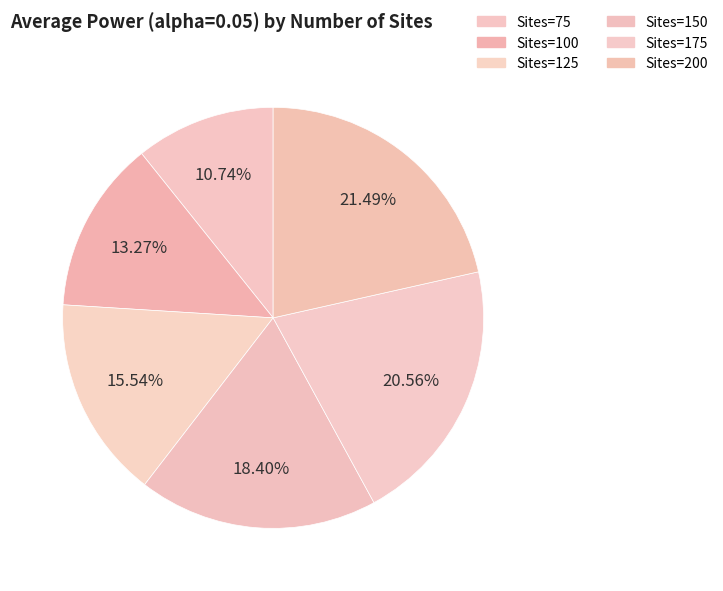

Count the number of slices in the pie.

6